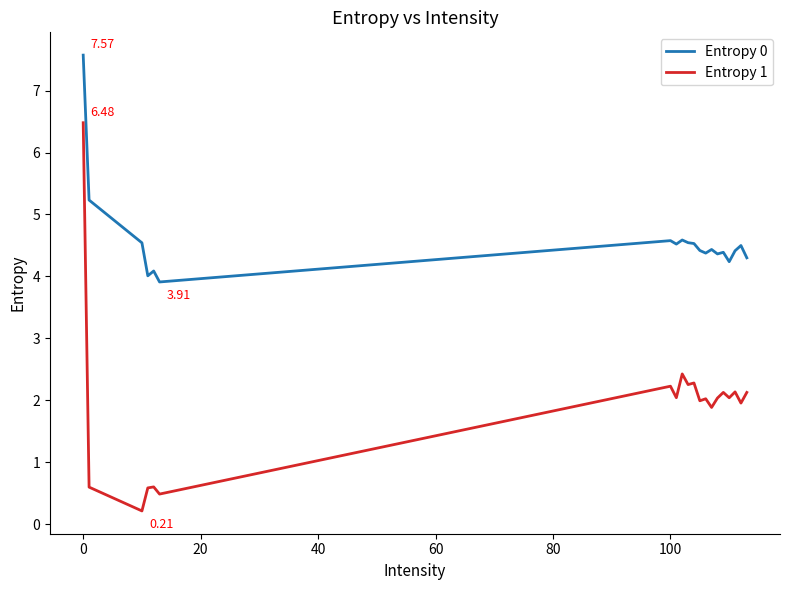

True or false: Entropy 1 and Entropy 0 intersect in this chart.

False